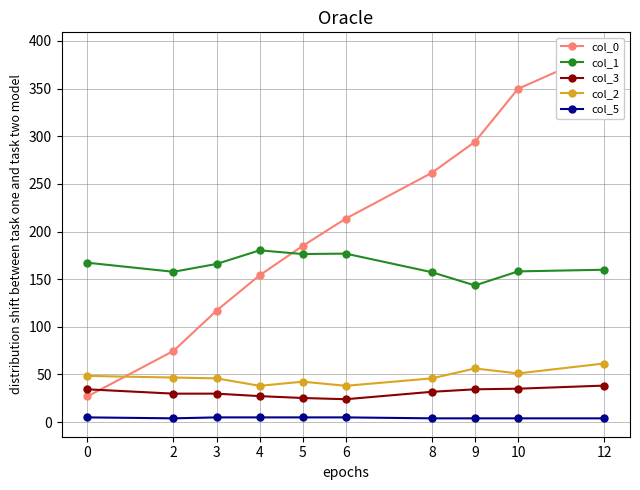

Reading left to right, what are all the values shown in this chart?

col_0: 27.0	74.8	117.0	154.1	184.9	213.5	261.6	294.1	349.7	389.7
col_1: 167.3	157.7	166.0	180.3	176.4	176.8	157.3	143.4	158.2	159.9
col_3: 34.5	29.9	29.9	27.3	25.3	24.1	31.8	34.4	35.1	38.4
col_2: 48.5	46.8	45.9	38.1	42.5	38.1	45.9	56.3	51.1	61.5
col_5: 5.0	4.0	5.0	5.0	5.0	5.0	4.0	4.0	4.0	4.0